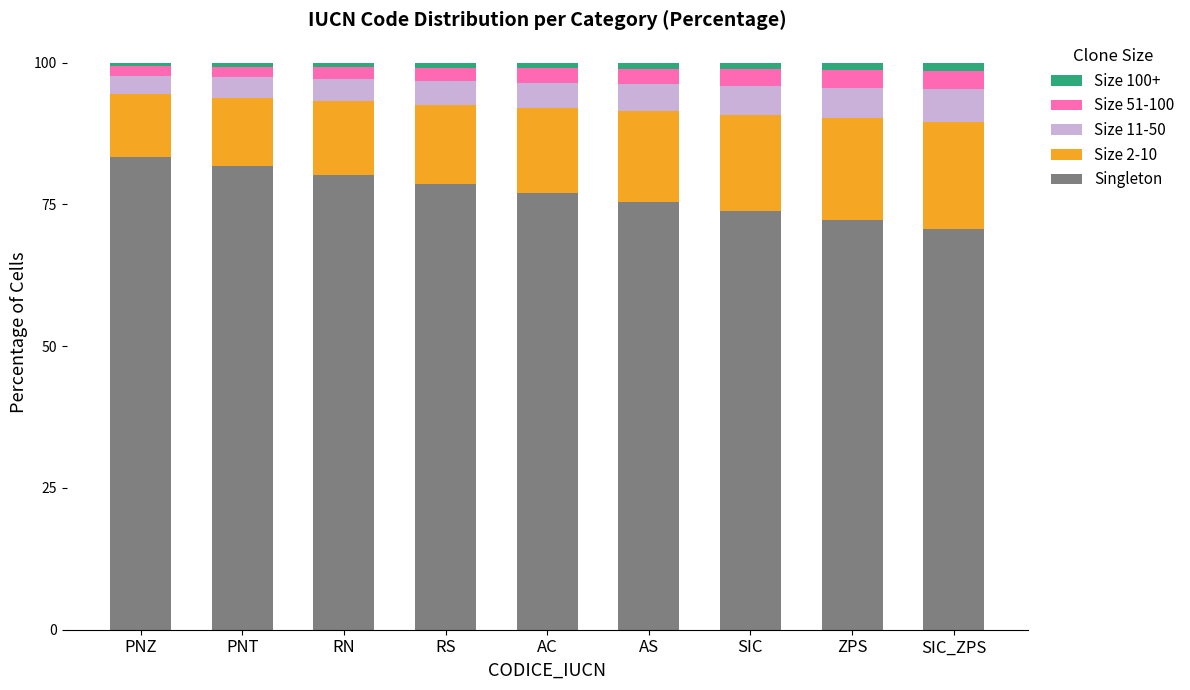

What is the maximum value for Singleton?

83.4